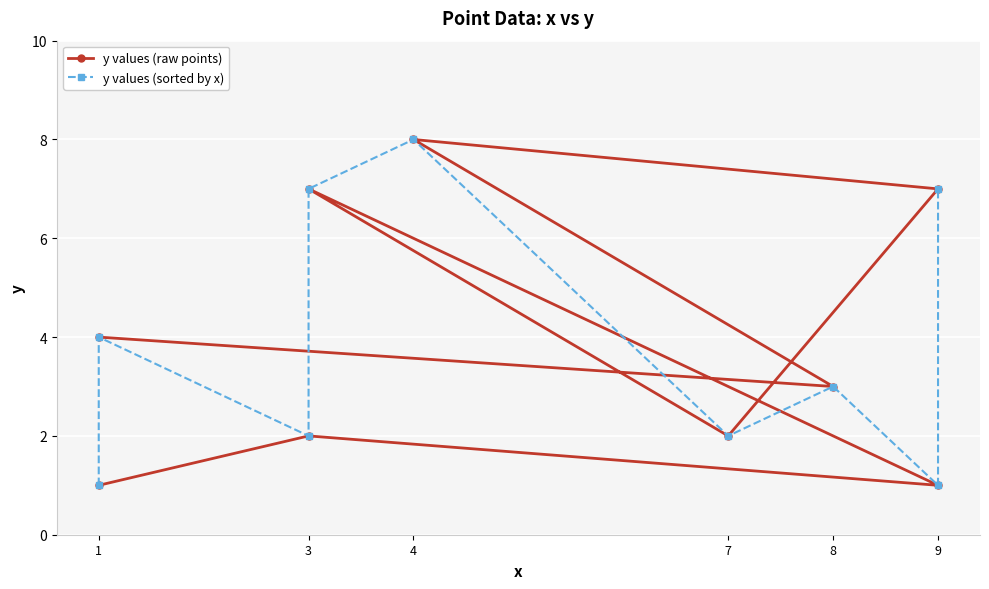

How many intersections are there between y values (raw points) and y values (sorted by x)?

2